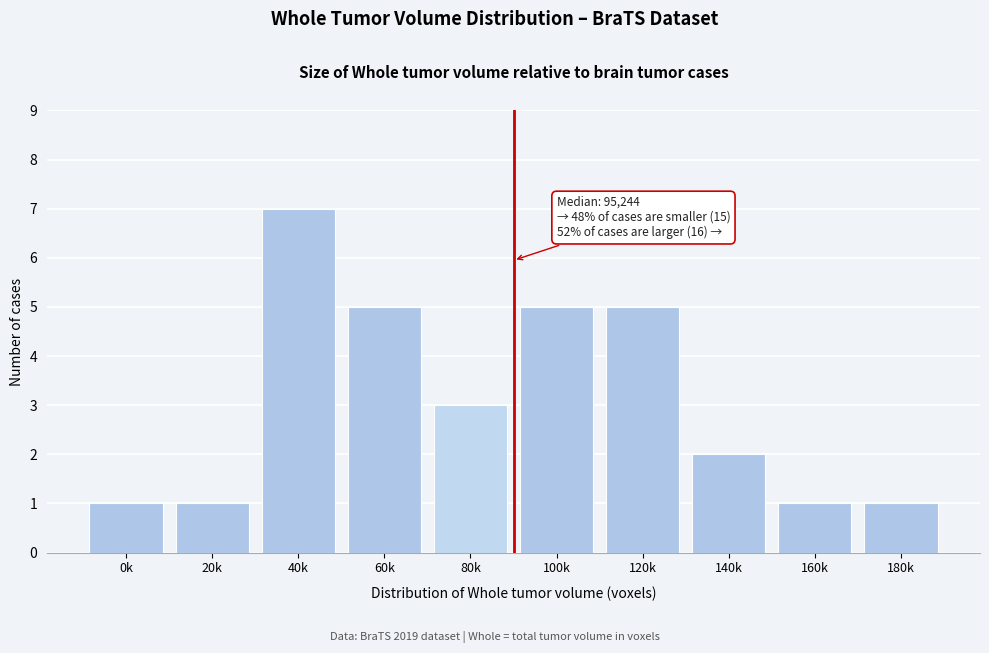

Reading left to right, what are all the values shown in this chart?

0k=1	20k=1	40k=7	60k=5	80k=3	100k=5	120k=5	140k=2	160k=1	180k=1